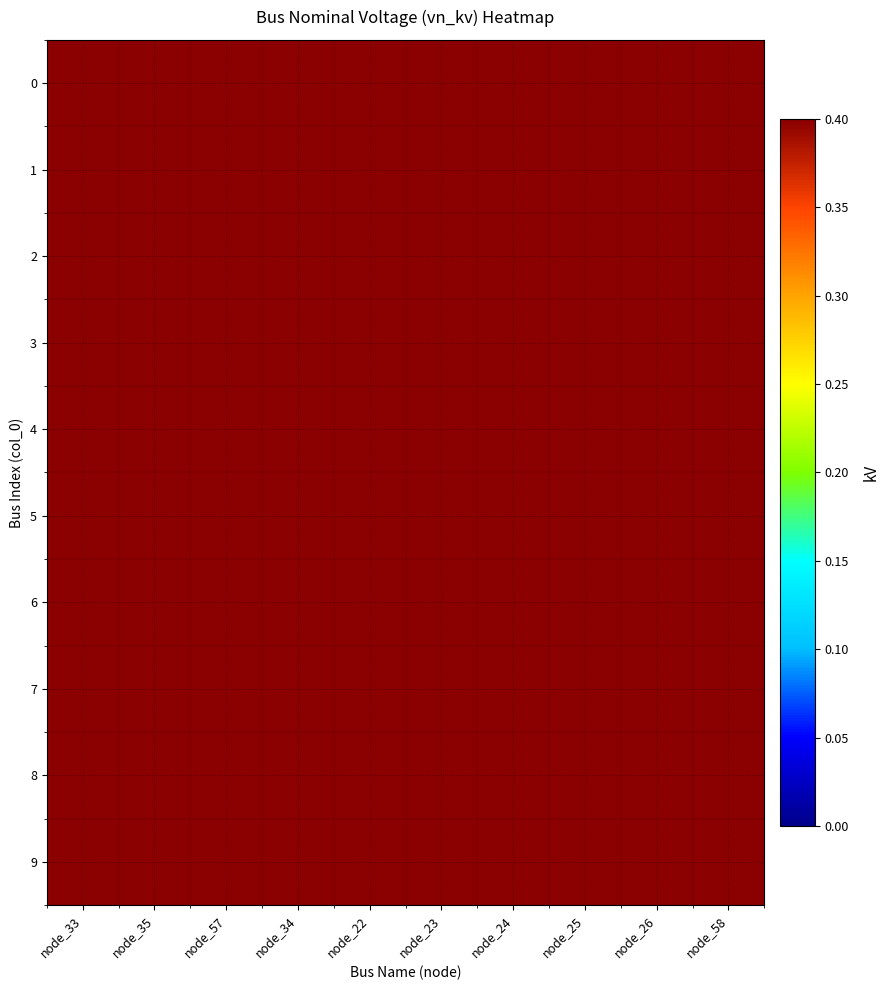

Reading left to right, extract all data points from this chart.

0: node_33=0.4	node_35=0.4	node_57=0.4	node_34=0.4	node_22=0.4	node_23=0.4	node_24=0.4	node_25=0.4	node_26=0.4	node_58=0.4
1: node_33=0.4	node_35=0.4	node_57=0.4	node_34=0.4	node_22=0.4	node_23=0.4	node_24=0.4	node_25=0.4	node_26=0.4	node_58=0.4
2: node_33=0.5	node_35=0.5	node_57=0.5	node_34=0.5	node_22=0.5	node_23=0.5	node_24=0.5	node_25=0.5	node_26=0.5	node_58=0.5
3: node_33=0.5	node_35=0.5	node_57=0.5	node_34=0.5	node_22=0.5	node_23=0.5	node_24=0.5	node_25=0.5	node_26=0.5	node_58=0.5
4: node_33=0.5	node_35=0.5	node_57=0.5	node_34=0.5	node_22=0.5	node_23=0.5	node_24=0.5	node_25=0.5	node_26=0.5	node_58=0.5
5: node_33=0.5	node_35=0.5	node_57=0.5	node_34=0.5	node_22=0.5	node_23=0.5	node_24=0.5	node_25=0.5	node_26=0.5	node_58=0.5
6: node_33=0.5	node_35=0.5	node_57=0.6	node_34=0.6	node_22=0.6	node_23=0.6	node_24=0.6	node_25=0.6	node_26=0.6	node_58=0.6
7: node_33=0.6	node_35=0.6	node_57=0.6	node_34=0.6	node_22=0.6	node_23=0.6	node_24=0.6	node_25=0.6	node_26=0.6	node_58=0.6
8: node_33=0.6	node_35=0.6	node_57=0.6	node_34=0.6	node_22=0.6	node_23=0.6	node_24=0.6	node_25=0.6	node_26=0.6	node_58=0.6
9: node_33=0.6	node_35=0.6	node_57=0.6	node_34=0.6	node_22=0.6	node_23=0.6	node_24=0.6	node_25=0.6	node_26=0.6	node_58=0.6